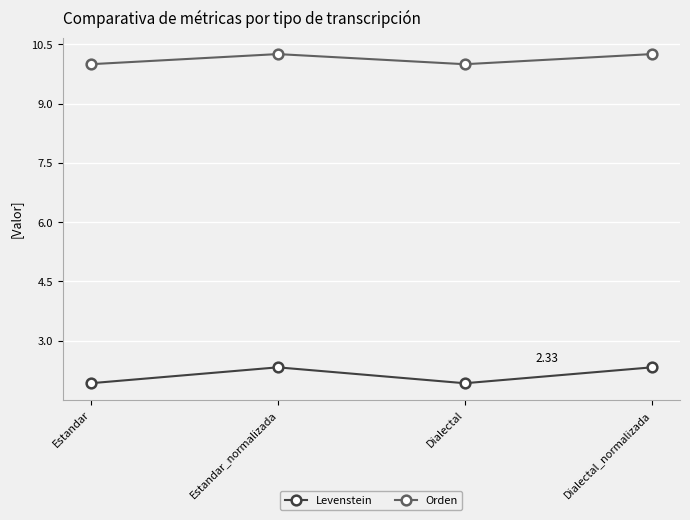

How many lines are shown in the chart?

2